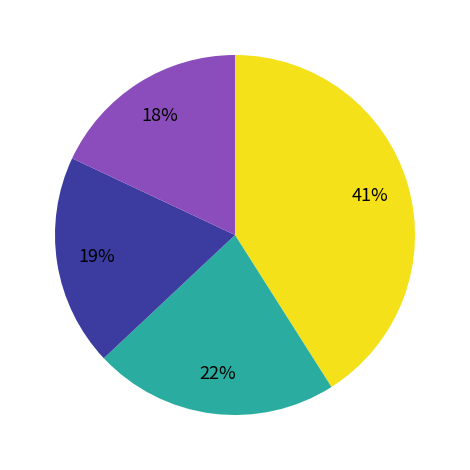

Does any single category account for the majority?

No